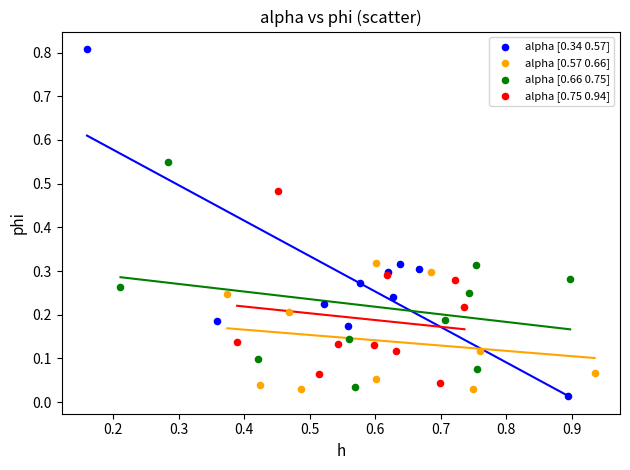

Which series reaches the maximum Y coordinate?

alpha [0.34 0.57]